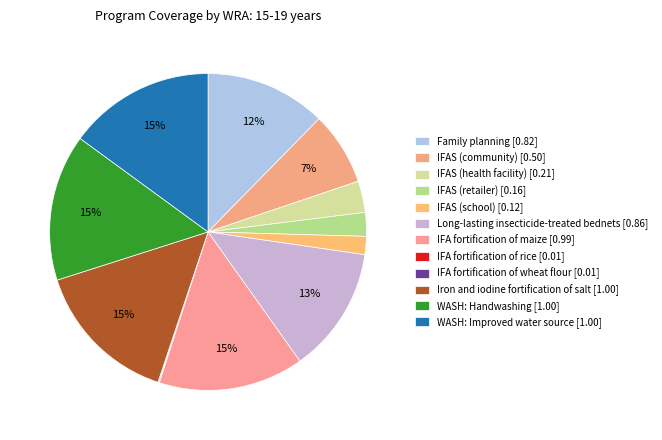

Does IFAS (community) account for over 50% of the chart?

No